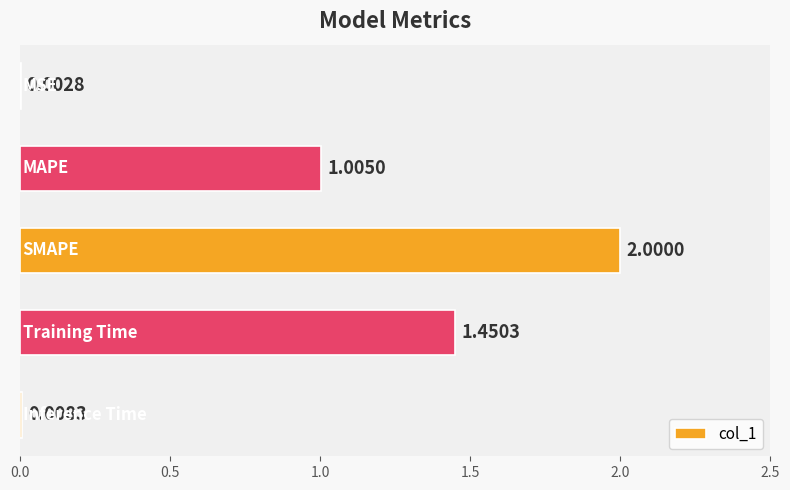

What is the sum of all values?

4.5